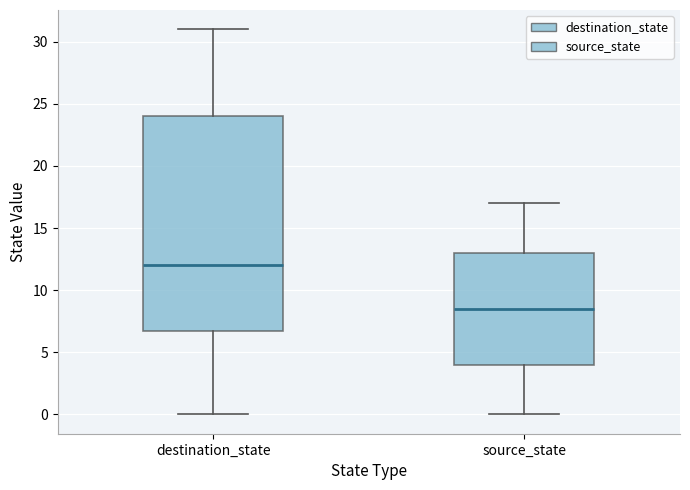

Where does the upper whisker of the box for destination_state end on the y-axis? The values are not printed on the chart, so give them approximately, as read against the axis.

31.0